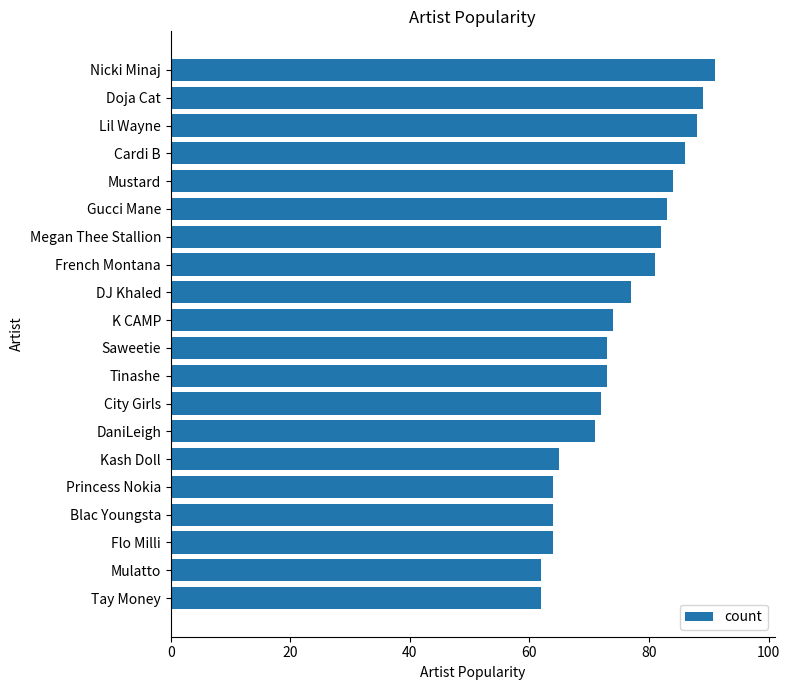

What is the smallest value displayed?

62